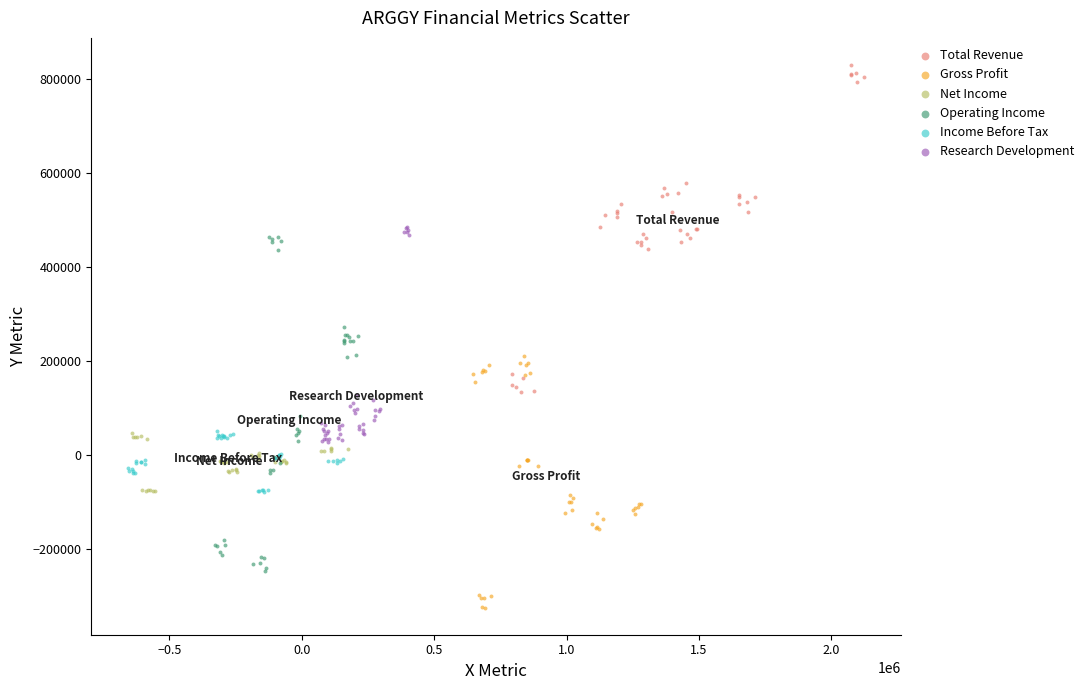

Which series has the largest Y range (max minus min)?

Operating Income